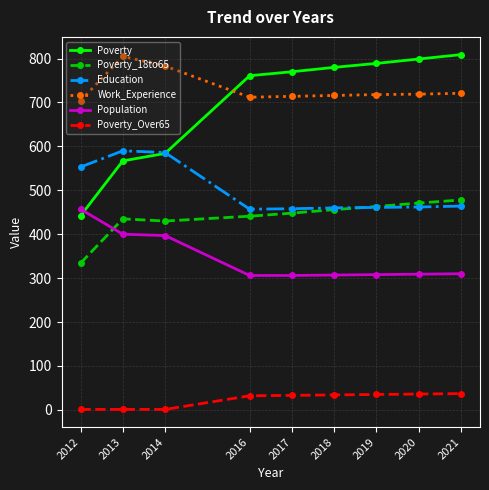

How many series are shown in this chart?

6